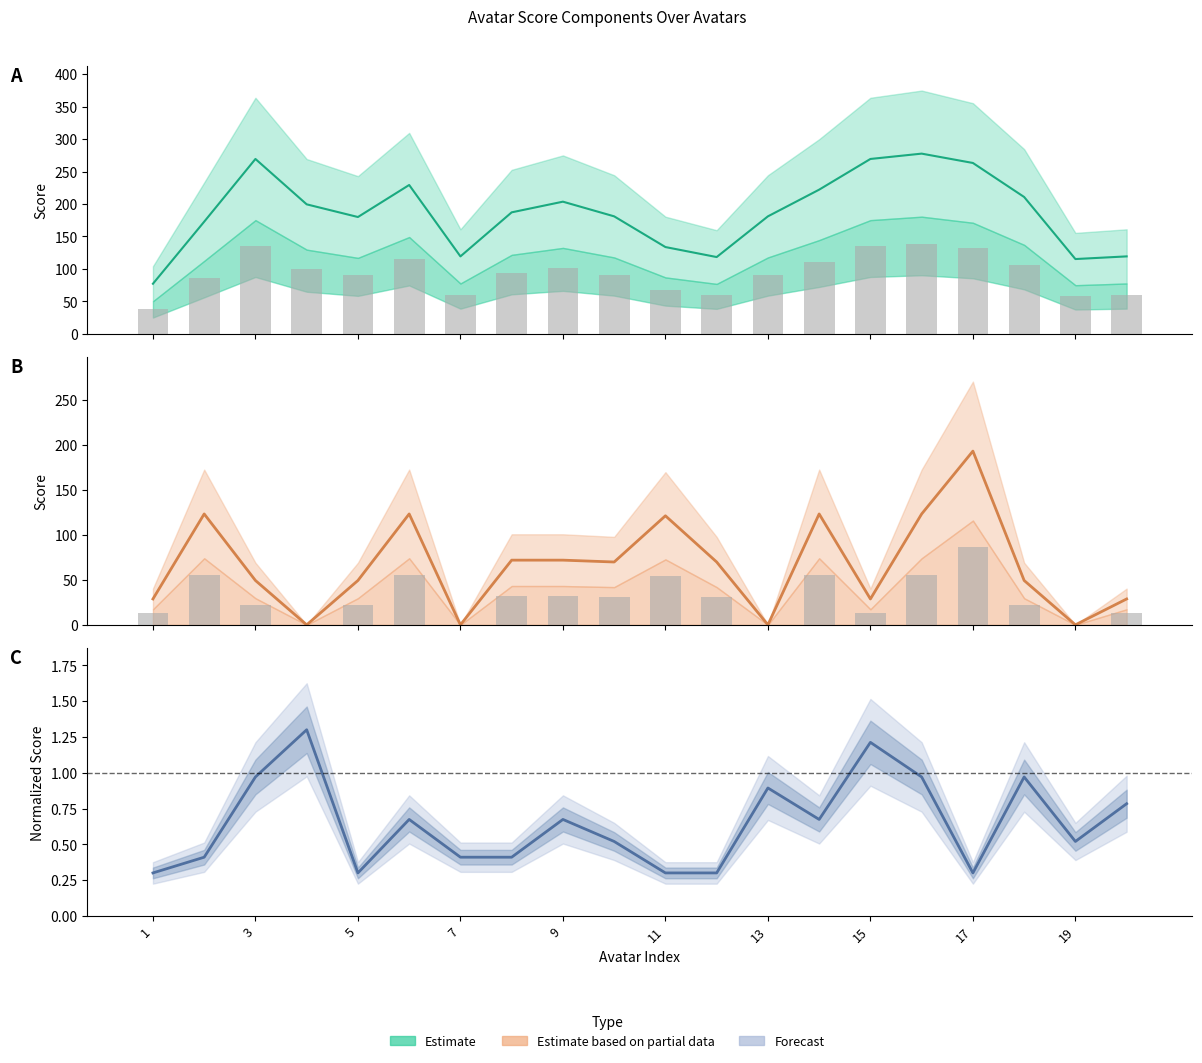

Reading left to right, list all the values displayed in this chart.

score: 77.1	172.7	269.3	199.4	179.9	229.2	119.2	187.1	203.5	180.9	133.6	118.2	180.9	222.0	269.3	277.5	263.1	210.7	115.1	119.2
Shoes+Clothes score: 28.8	123.3	49.3	0.0	49.3	123.3	0.0	72.0	72.0	69.9	121.3	69.9	0.0	123.3	28.8	123.3	193.2	49.3	0.0	28.8
Head+Pants score: 0.3	0.4	1.0	1.3	0.3	0.7	0.4	0.4	0.7	0.5	0.3	0.3	0.9	0.7	1.2	1.0	0.3	1.0	0.5	0.8